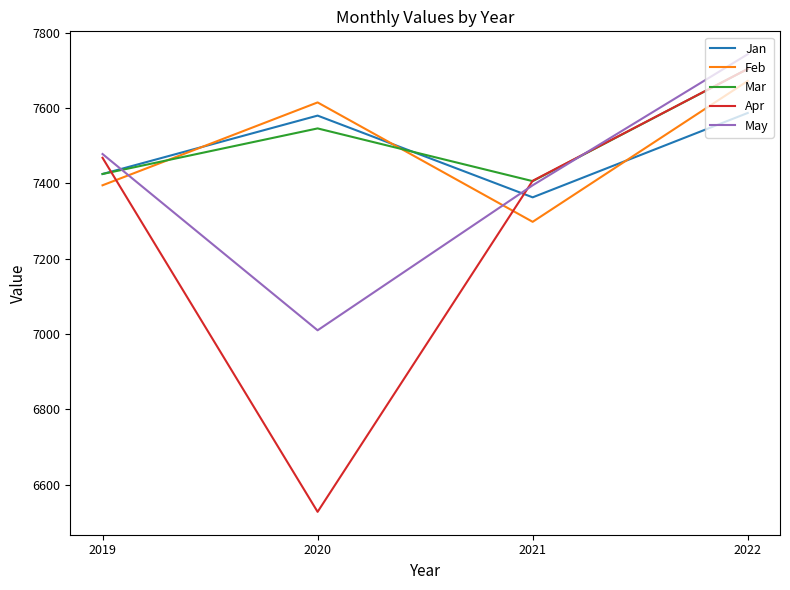

At how many categories does at least one series exceed 6992?

4